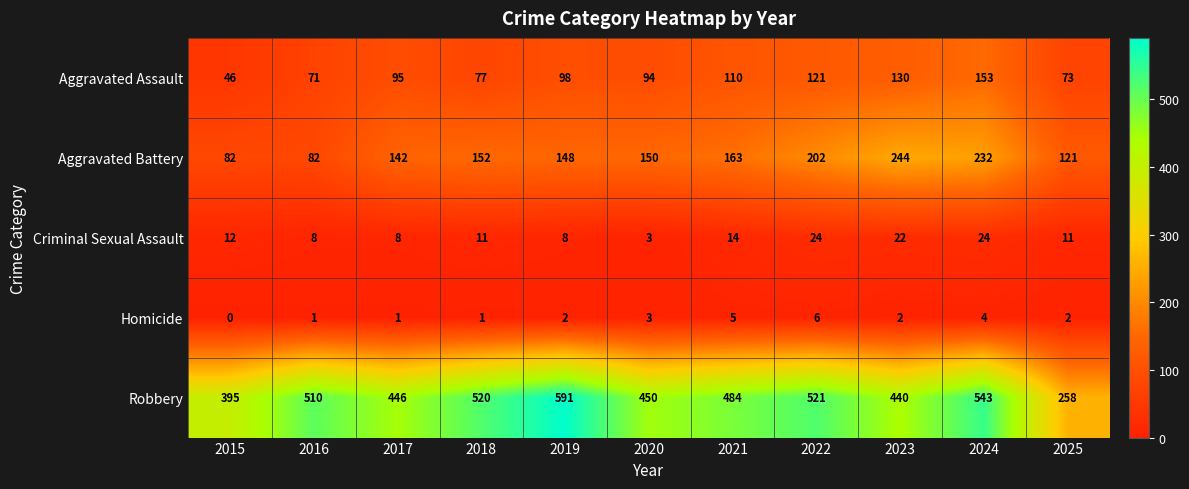

What is the sum of all Aggravated Assault values?

1068